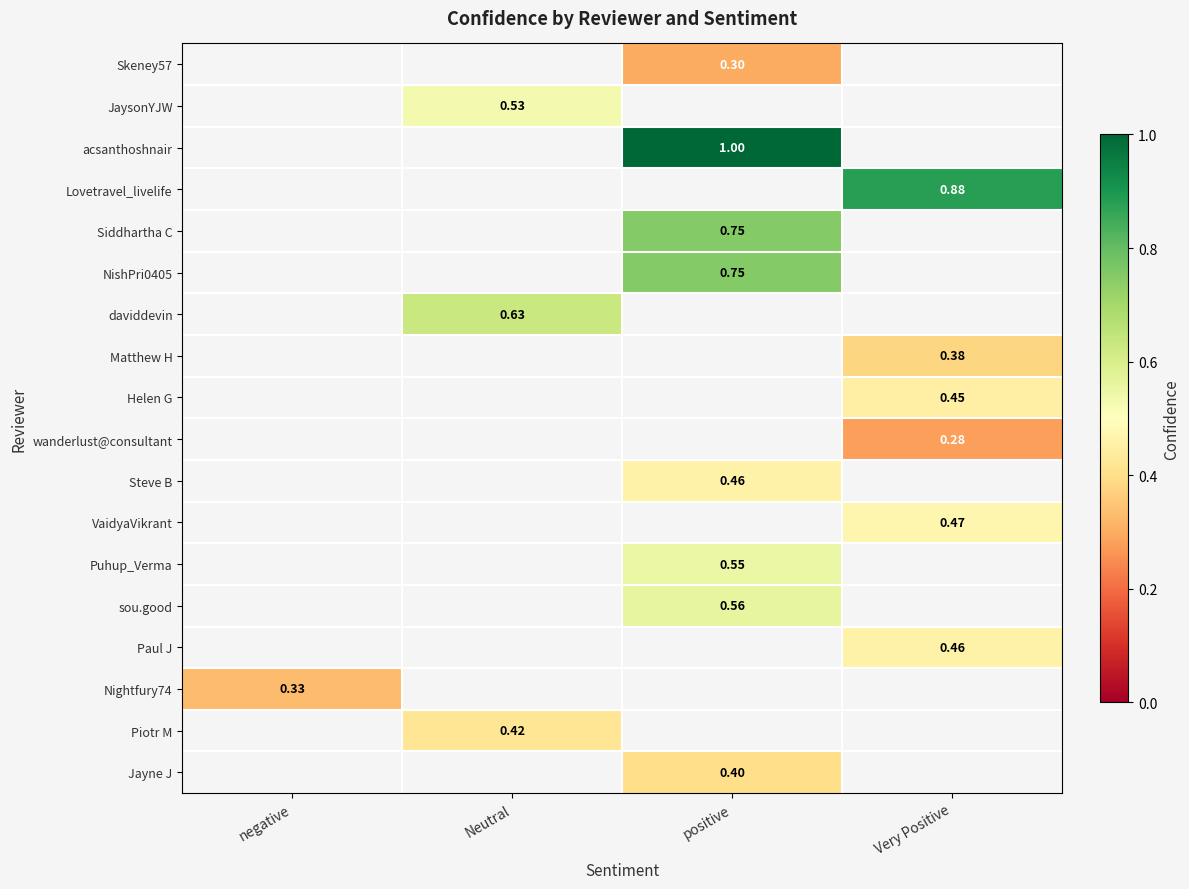

Is the value of Piotr M at Neutral greater than the value of JaysonYJW at Neutral?

No